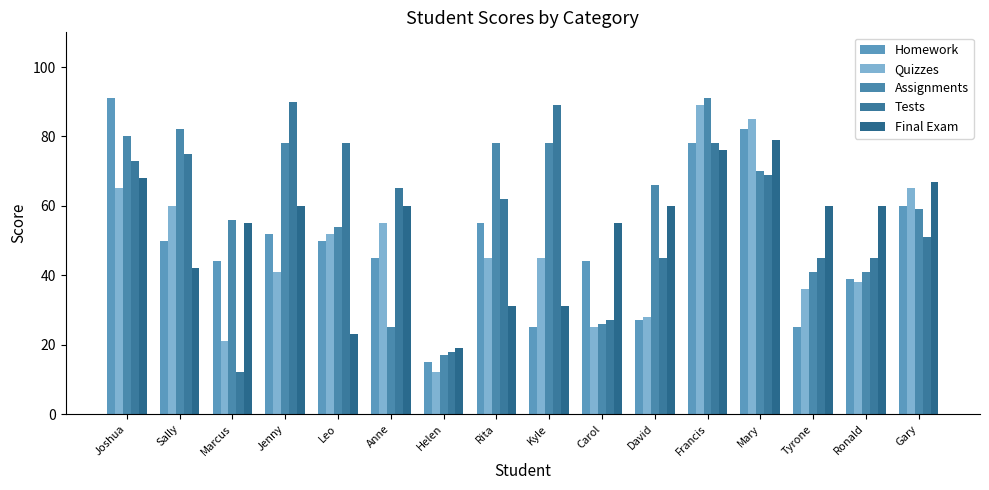

What is the highest value of the Homework series?

91